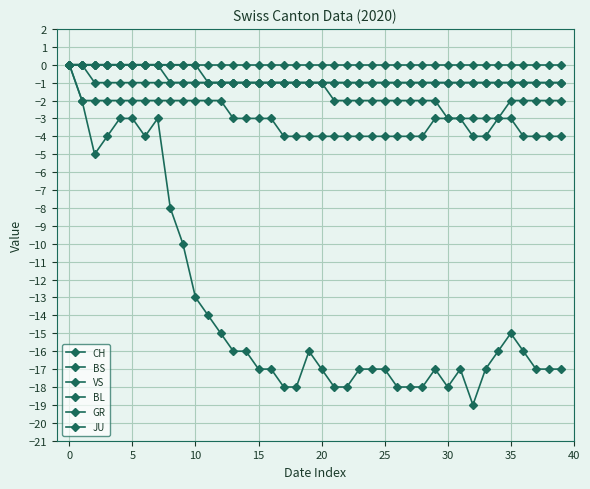

True or false: JU and BL cross at least once.

False